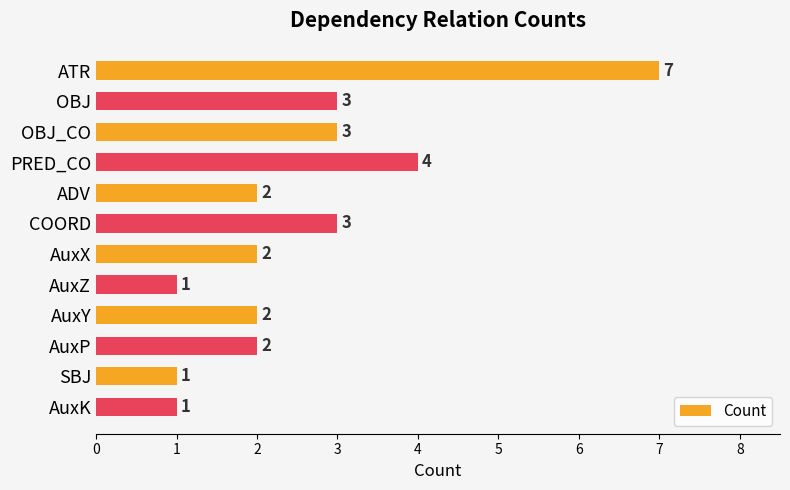

What is the maximum value shown in the chart?

7